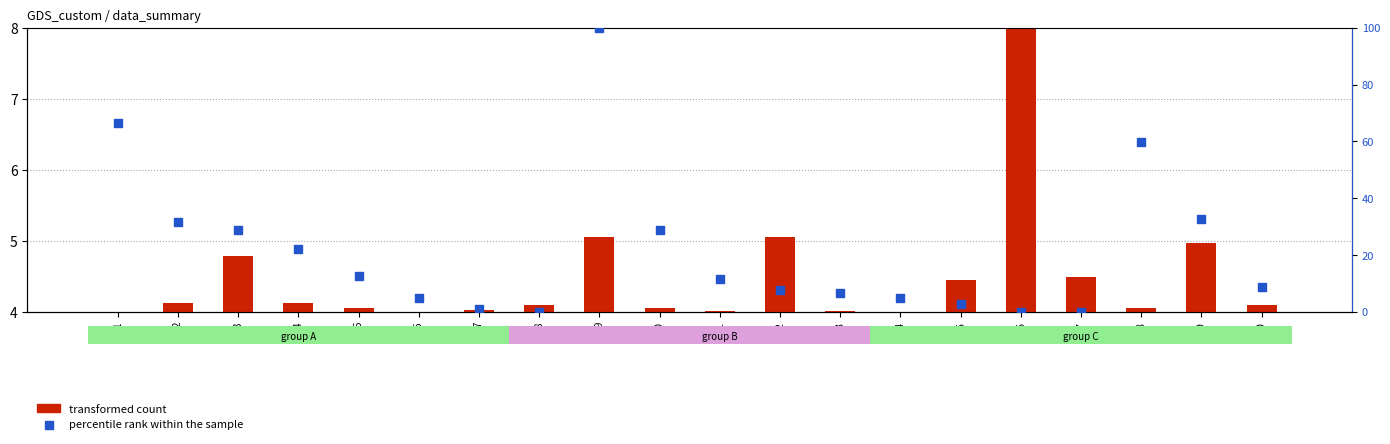

Which series has the largest total across all categories?

percentile rank within the sample